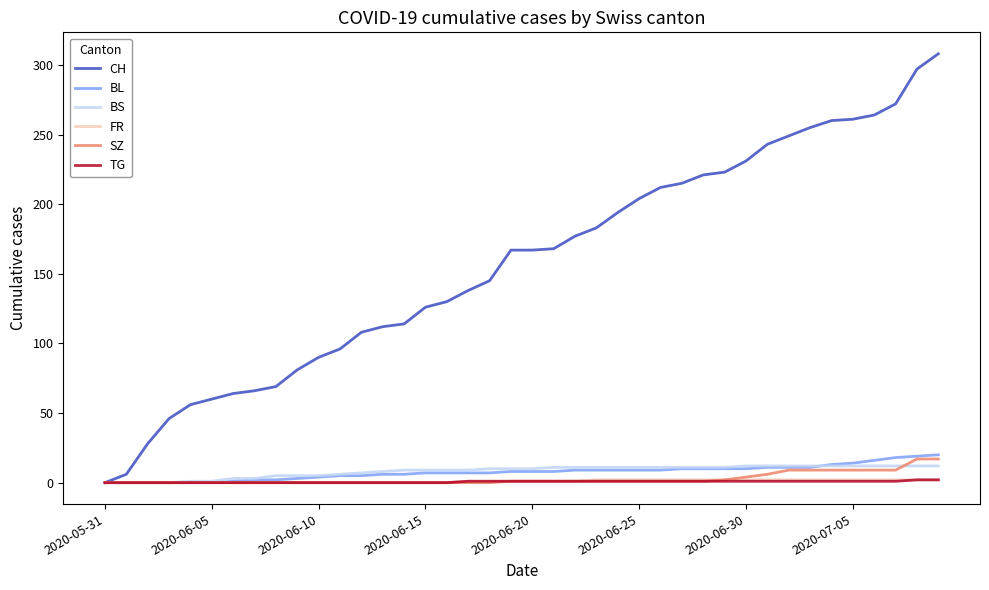

What is the difference between the second highest and minimum values in the FR series?

2